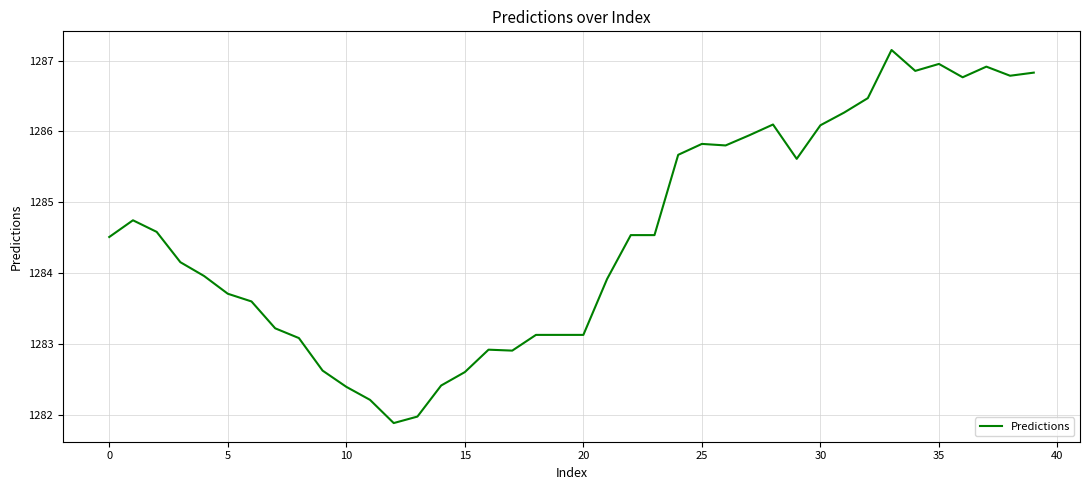

What is the smallest value displayed?

1281.9